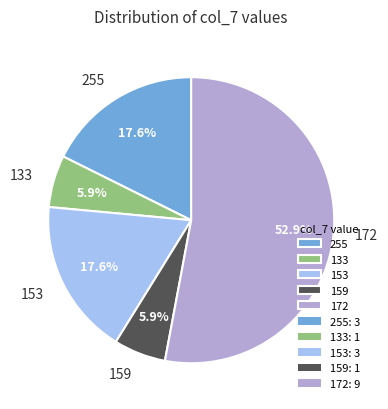

Which slice is the largest?

172